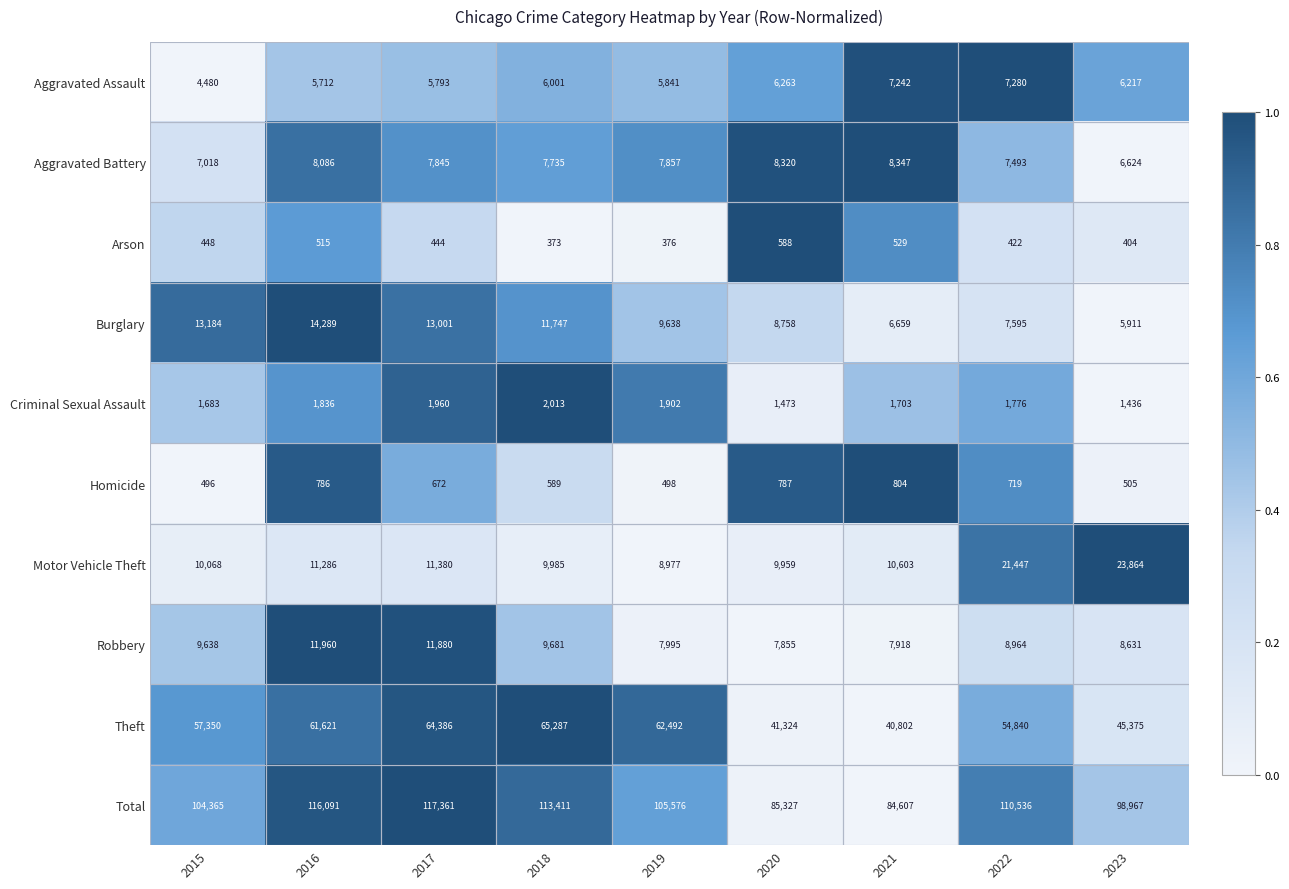

At which category is the sum across all series the highest?

2017